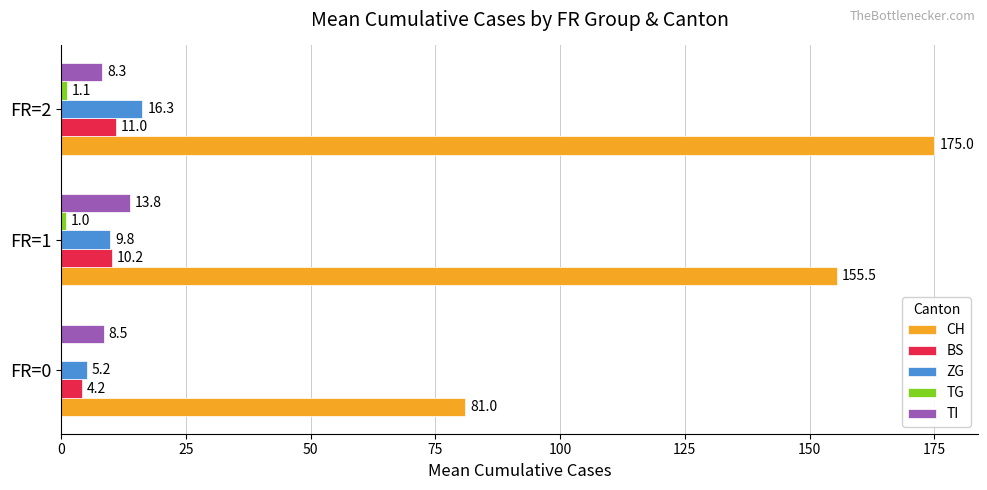

What is the sum of the CH values at FR=1 and FR=0?

236.5